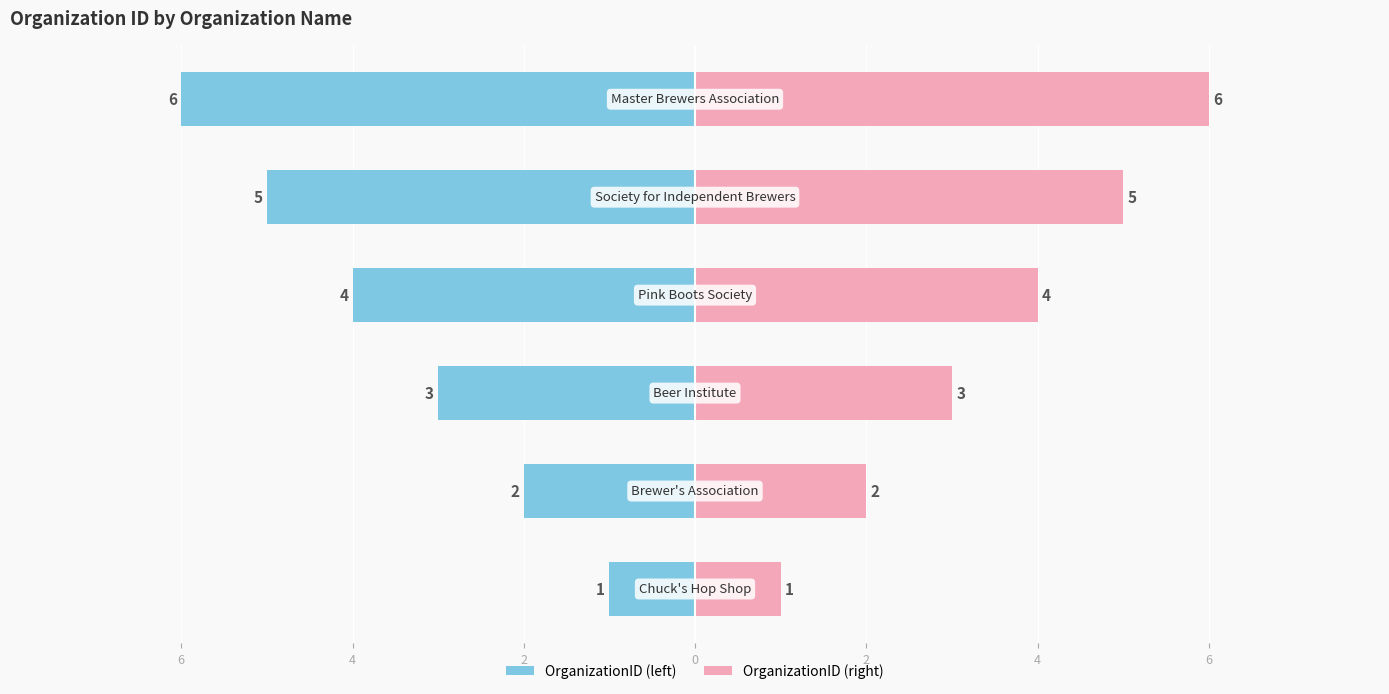

How many values in the OrganizationID (left) series are below -3?

3